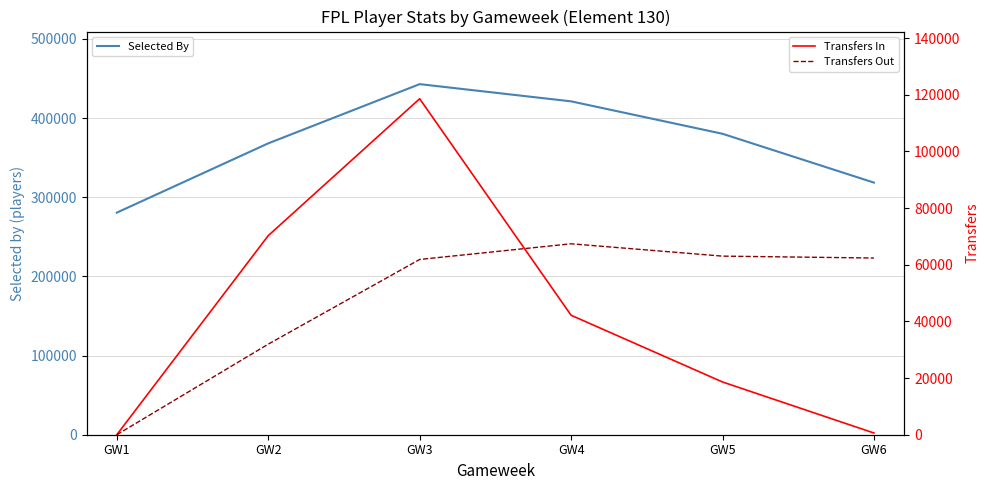

Read the Selected By value at GW1.

280588